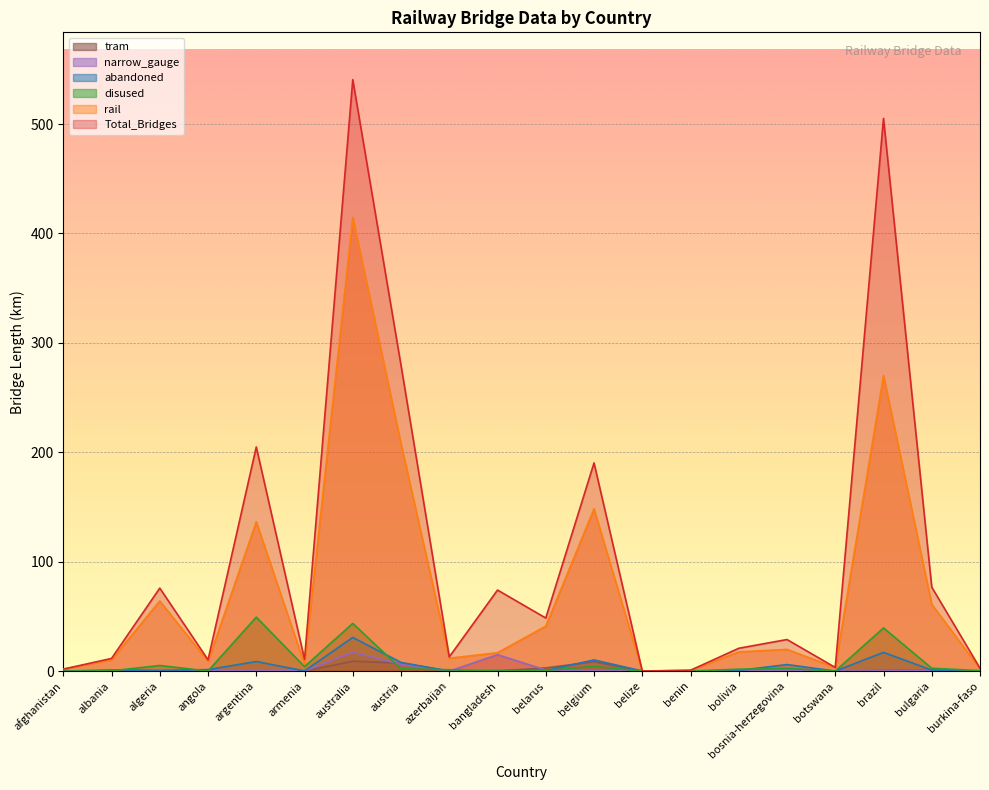

The tram series shows 2.9 at burkina-faso. True or false?

False